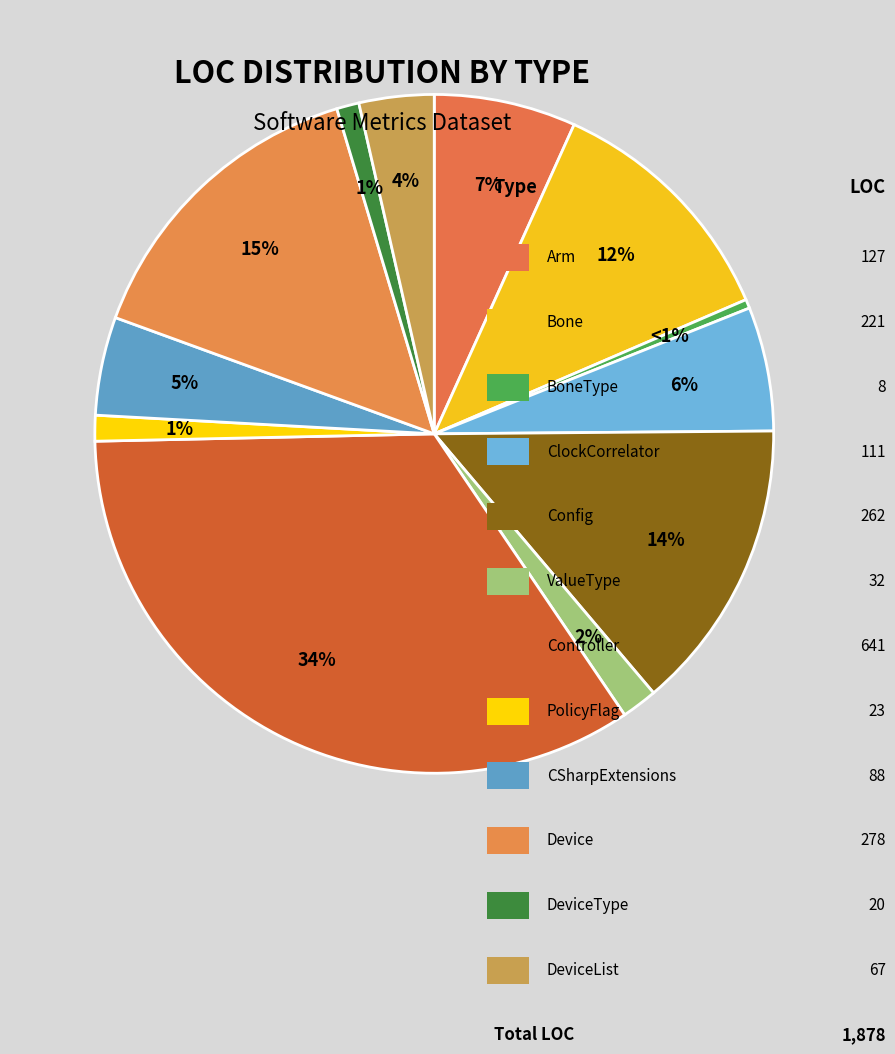

Rank the categories by value from highest to lowest.

Controller, Device, Config, Bone, Arm, ClockCorrelator, CSharpExtensions, DeviceList, ValueType, PolicyFlag, DeviceType, BoneType